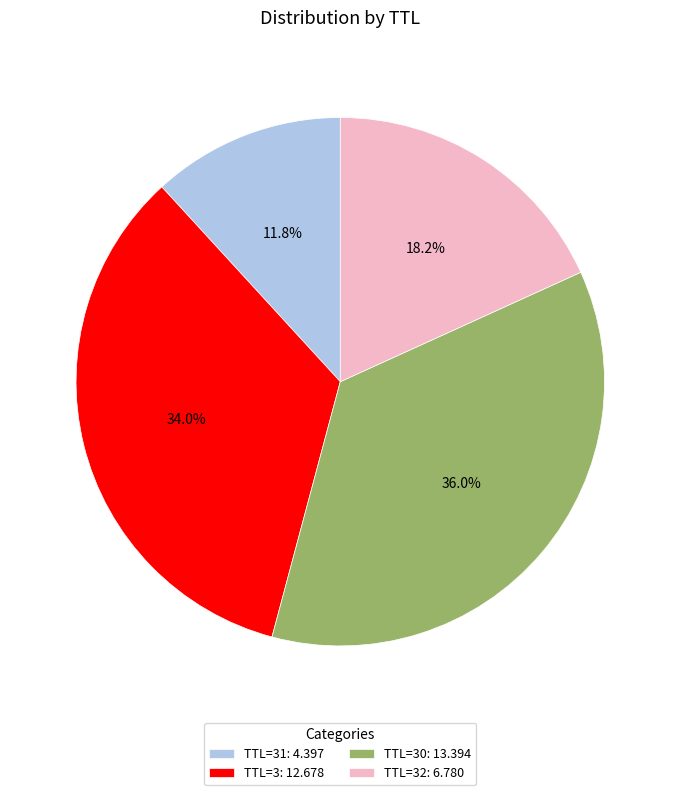

Rank the categories by value from highest to lowest.

TTL=30: 13.394, TTL=3: 12.678, TTL=32: 6.780, TTL=31: 4.397